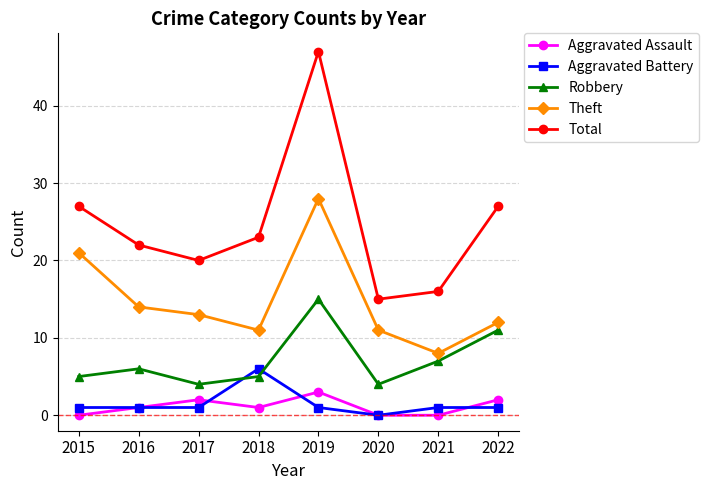

What is the highest value of the Aggravated Assault series?

3